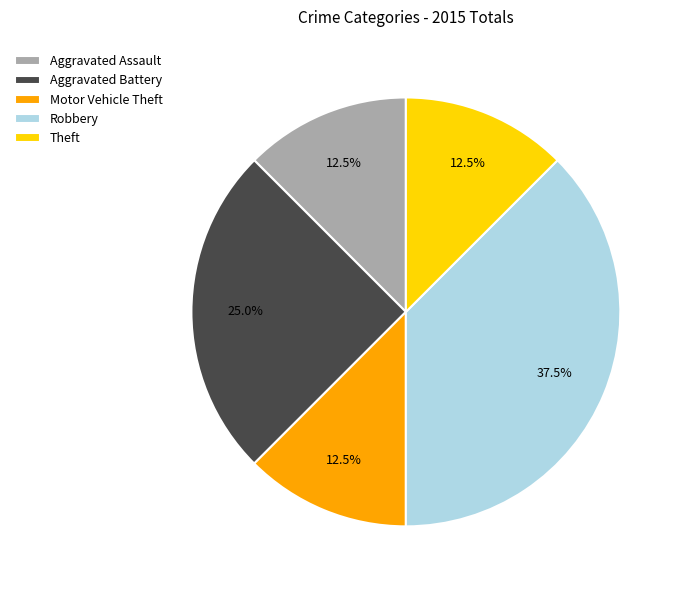

What is the largest slice in the pie chart?

Robbery